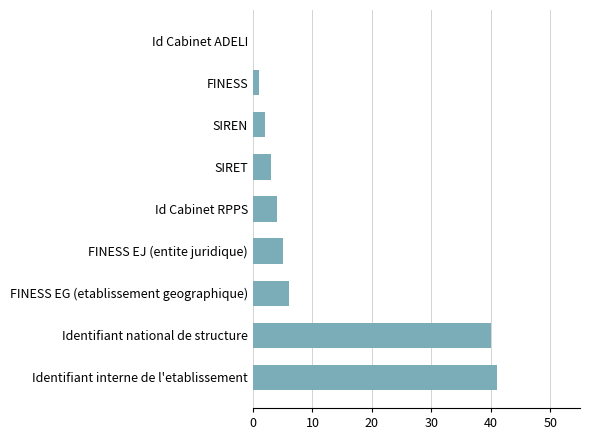

How many data points does each series have?

9